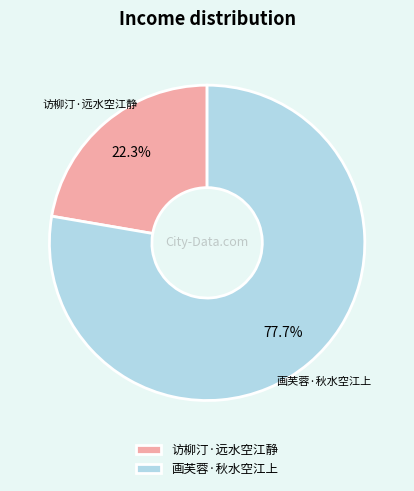

Which slice is the smallest?

访柳汀·远水空江静